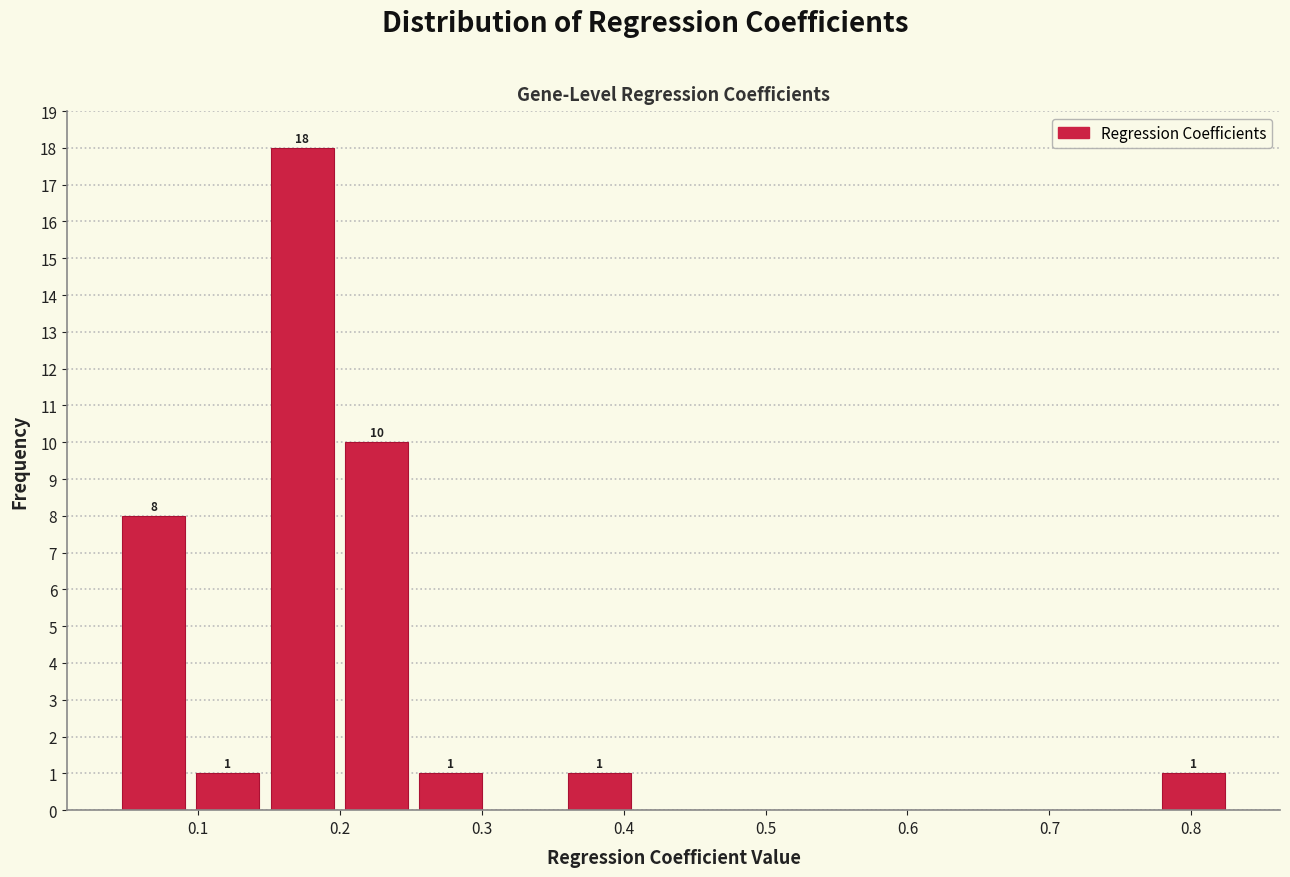

Which range on the x-axis has the tallest bar?

0.15 to 0.20